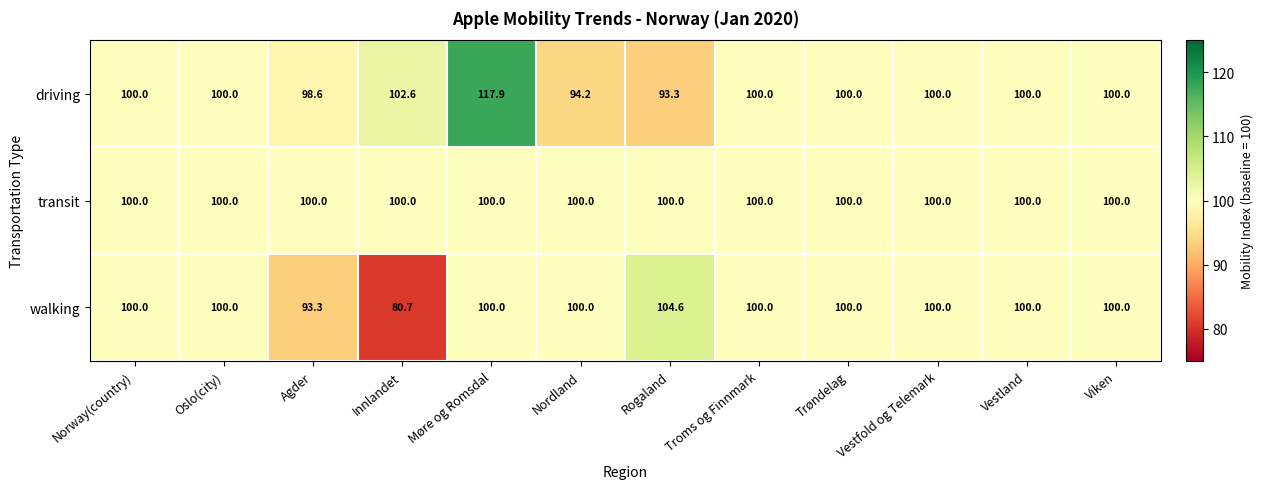

What is the total value across all series at Troms og Finnmark?

300.0